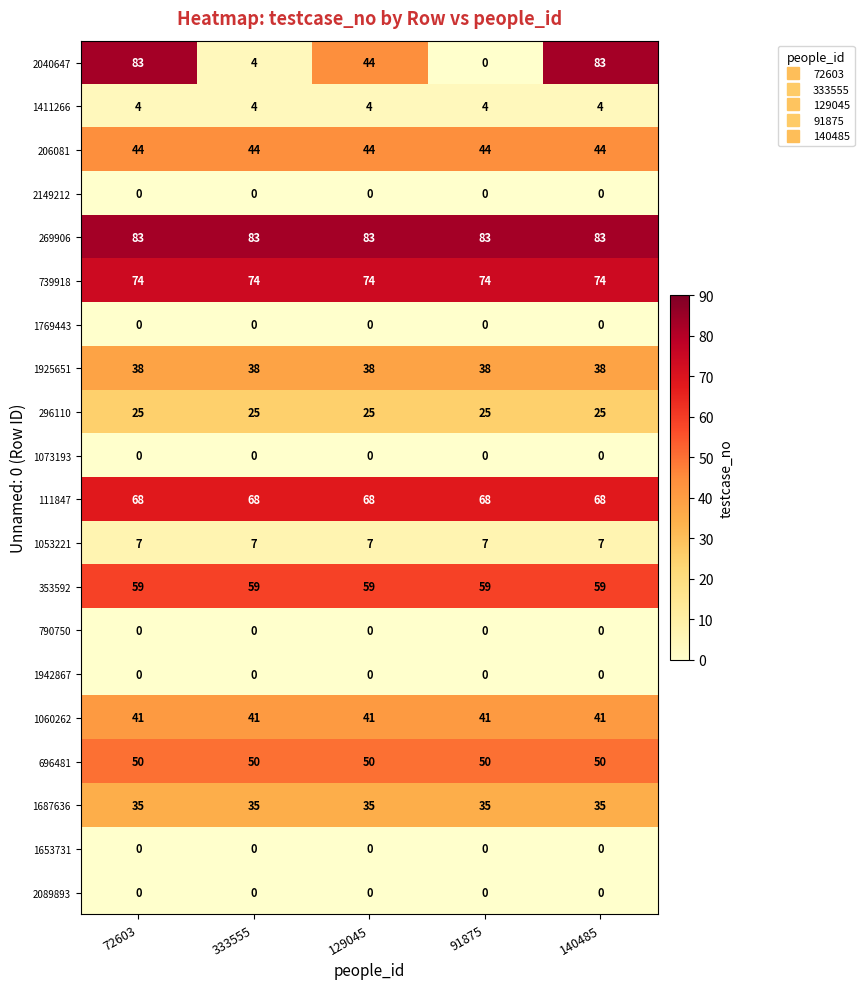

Which series has the largest total across all categories?

269906